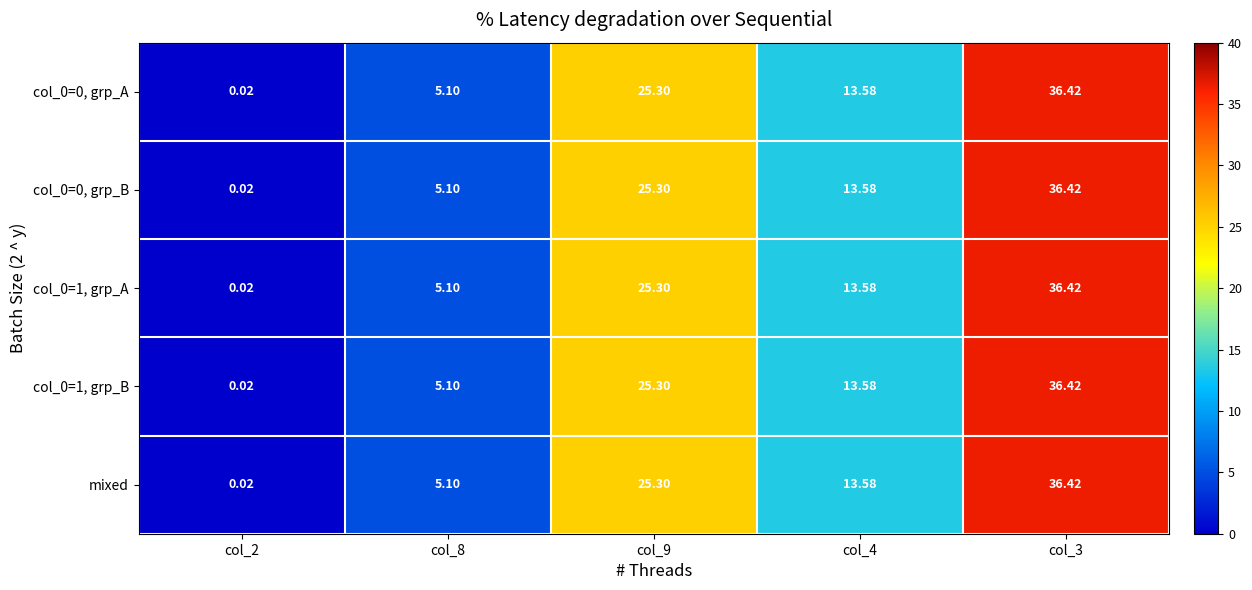

How many data points in col_0=0, grp_B are less than 13?

2